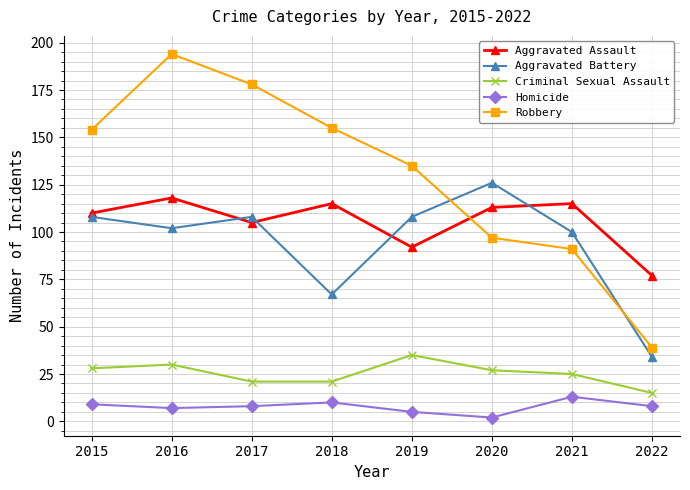

How many categories are shown in the chart?

8